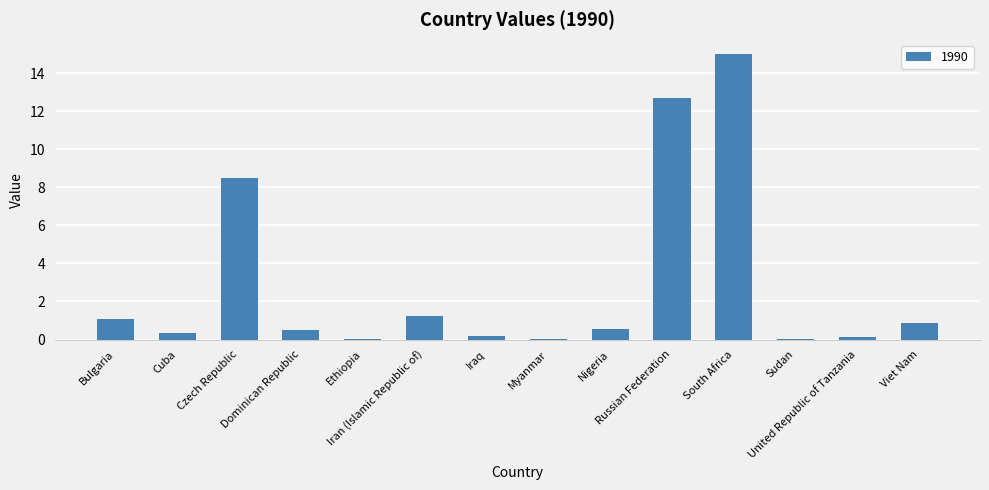

Are the bars horizontal?

No